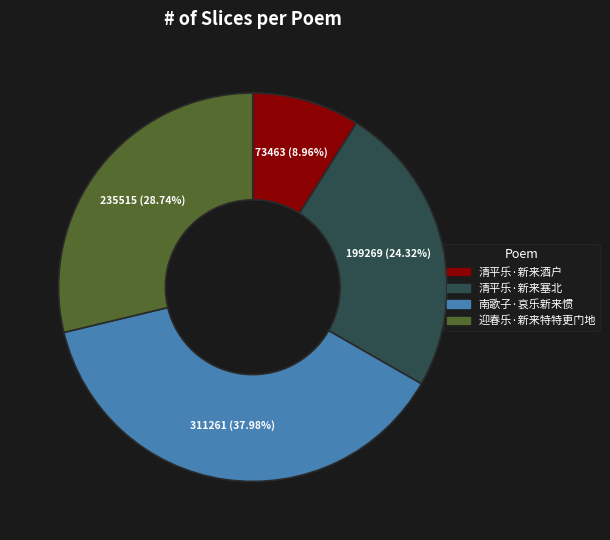

Is it true that 迎春乐·新来特特更门地 is 37% of the pie?

False